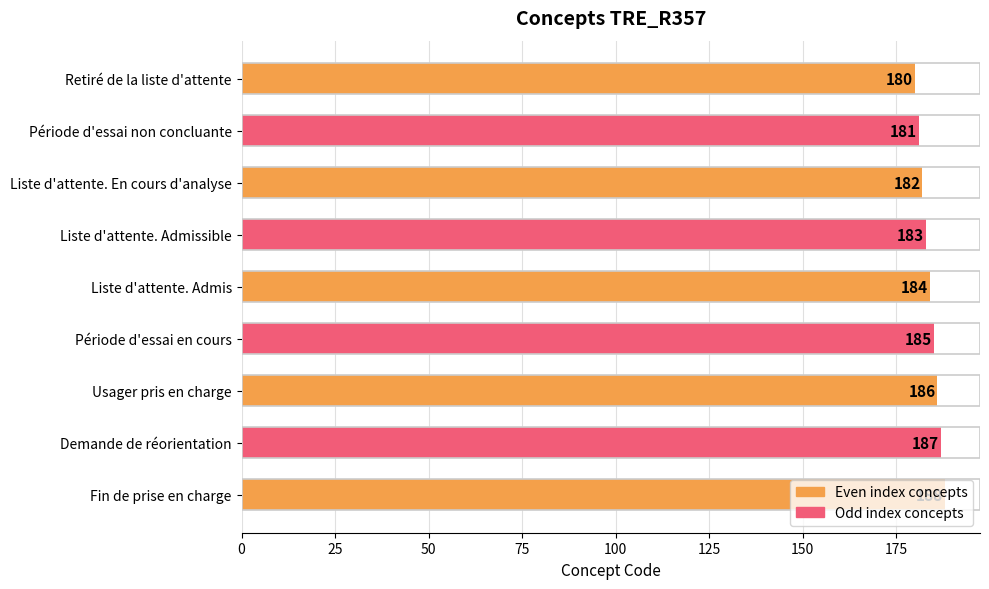

What is the change in value from Liste d'attente. Admis to Fin de prise en charge?

+4